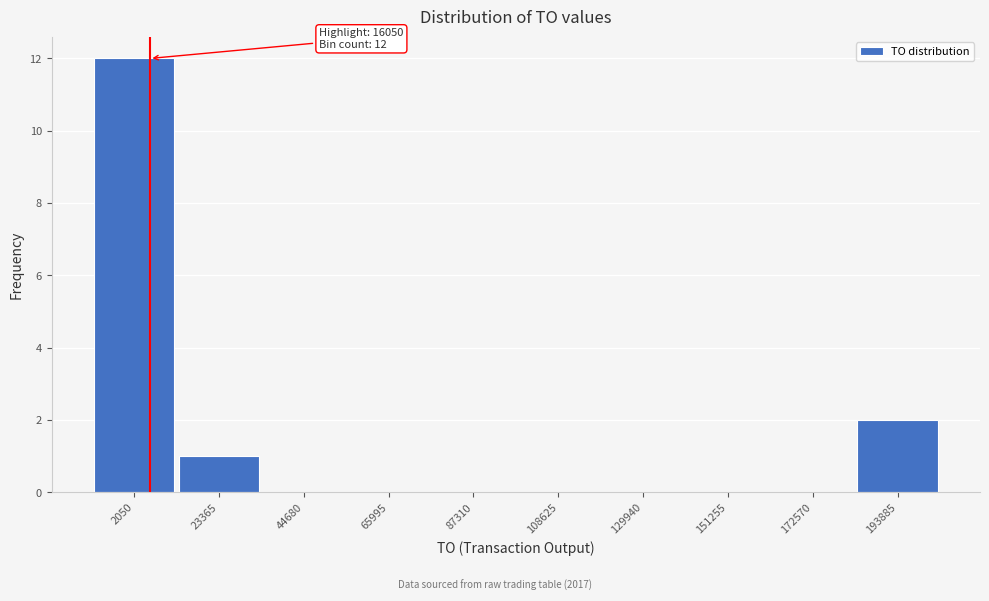

Reading right to left, extract all data points from this chart.

193885=2	172570=0	151255=0	129940=0	108625=0	87310=0	65995=0	44680=0	23365=1	2050=12